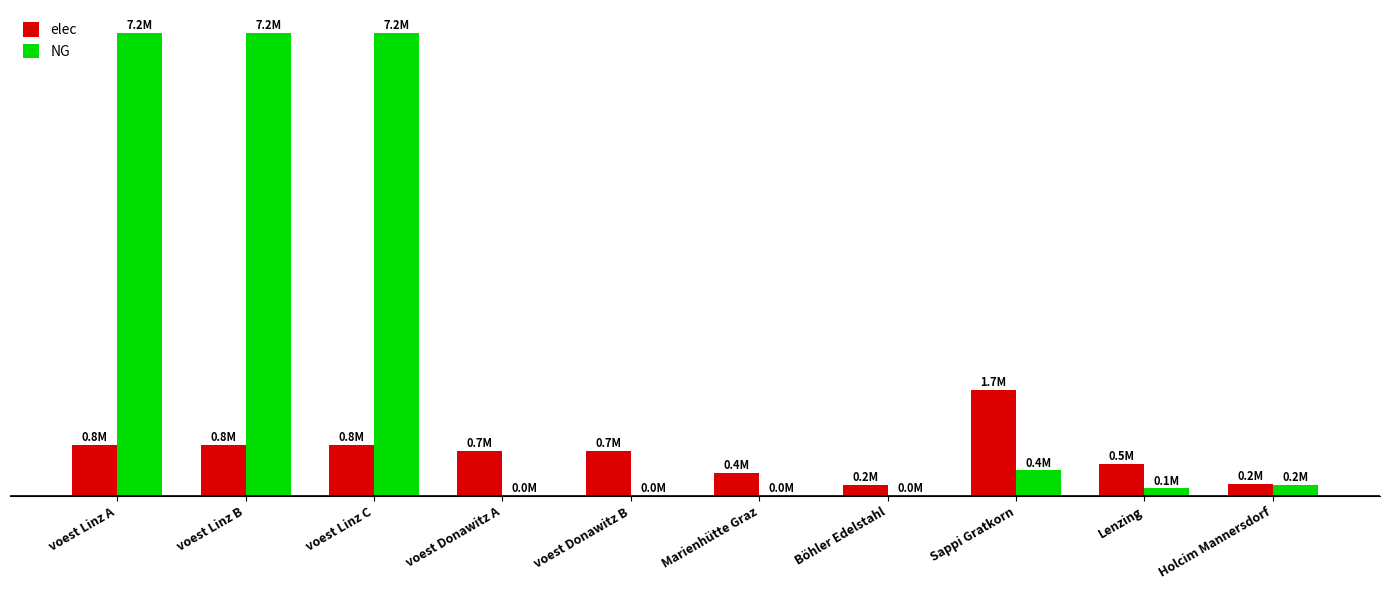

What are all the series names shown in the legend?

elec, NG